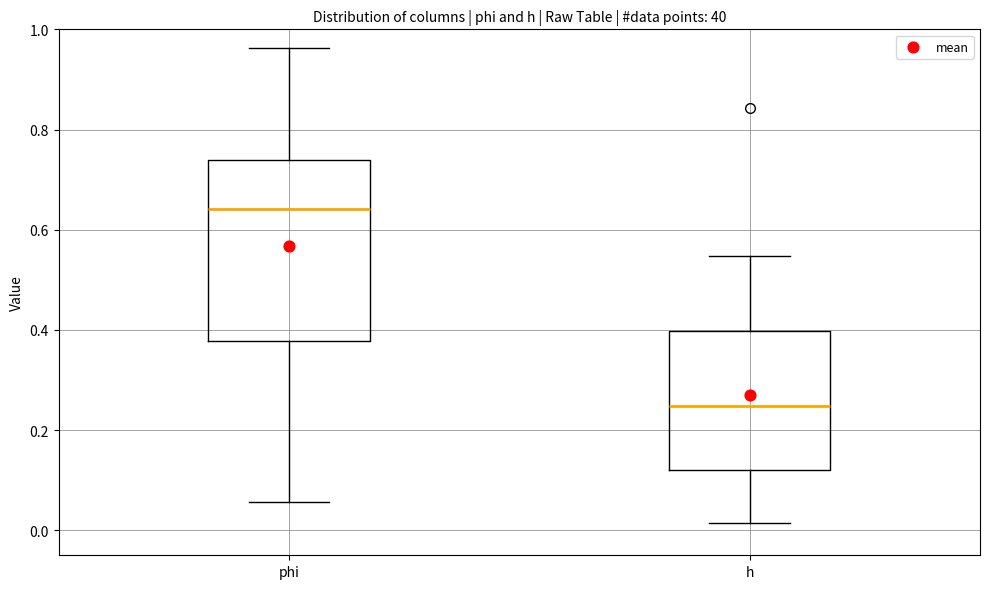

Comparing the boxes themselves (not the whiskers), which one is the tallest?

phi